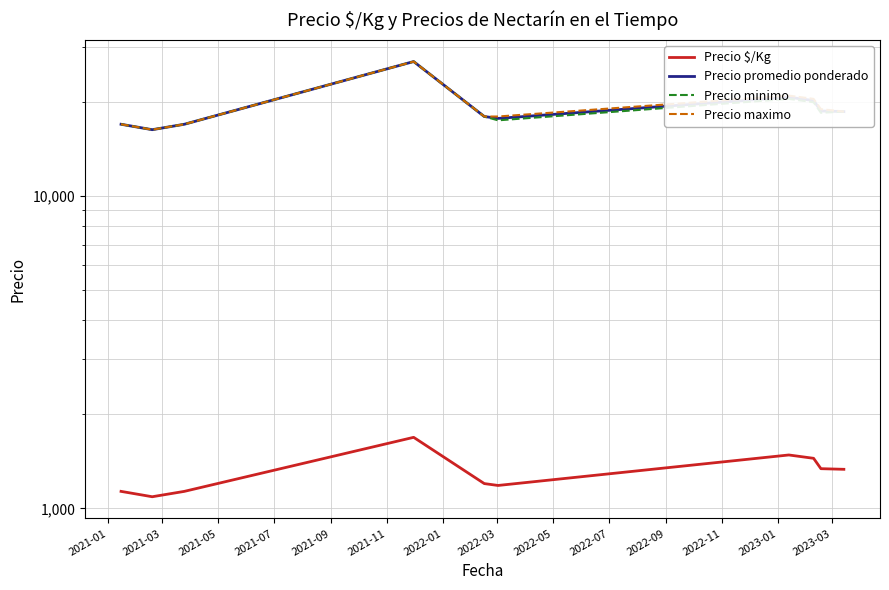

How many lines are shown in the chart?

4